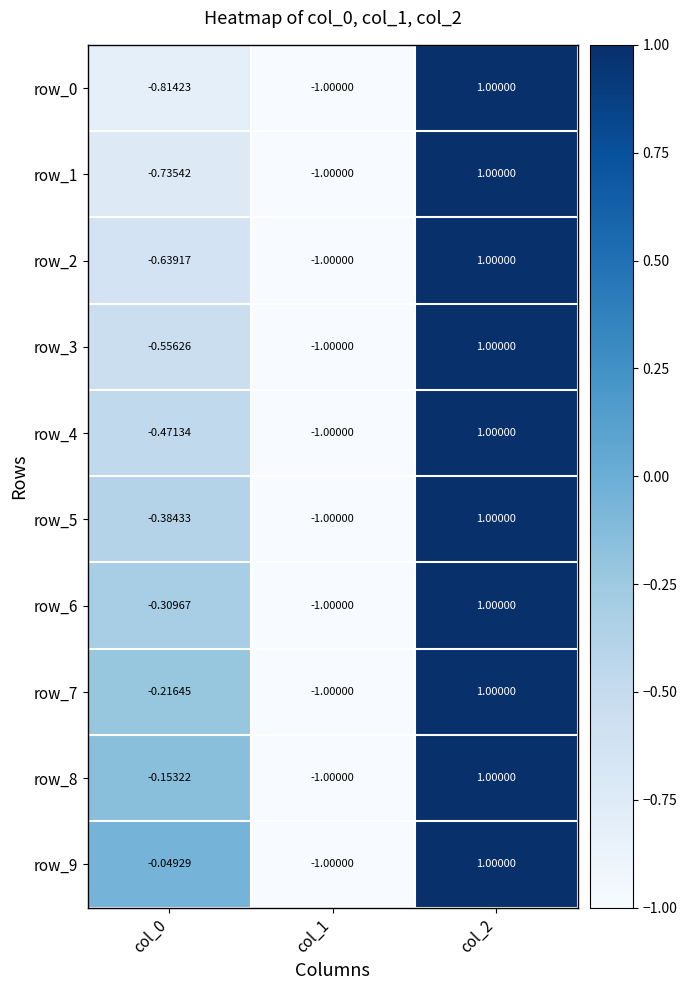

Is the value of row_5 at col_0 greater than the value of row_0 at col_2?

No